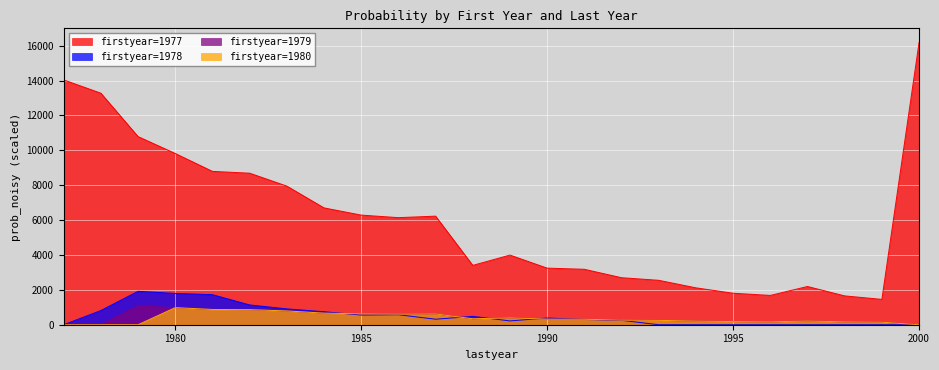

Is it true that prob_noisy_1979 equals 360.0 at 1983?

False